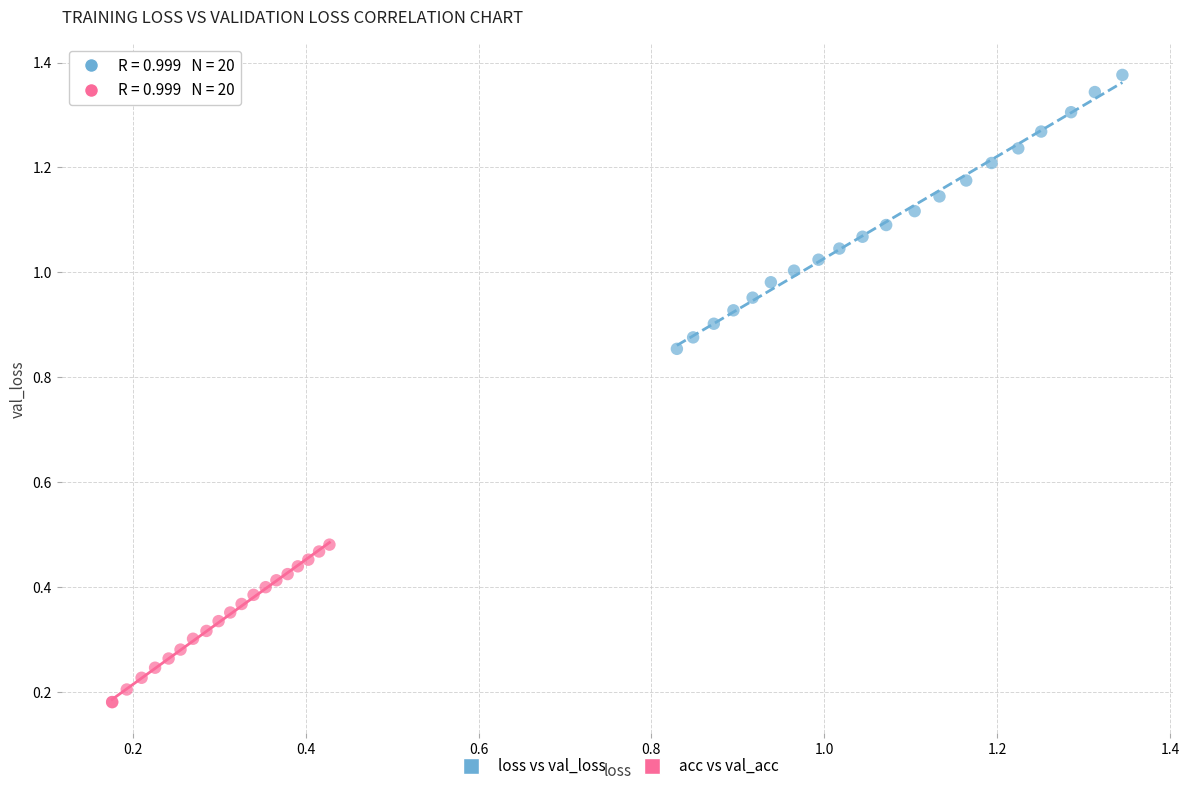

Which series contains the highest Y value?

loss vs val_loss